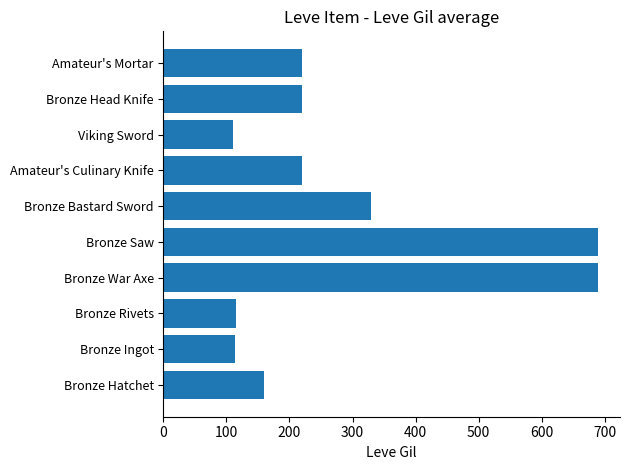

How many series are shown in this chart?

1